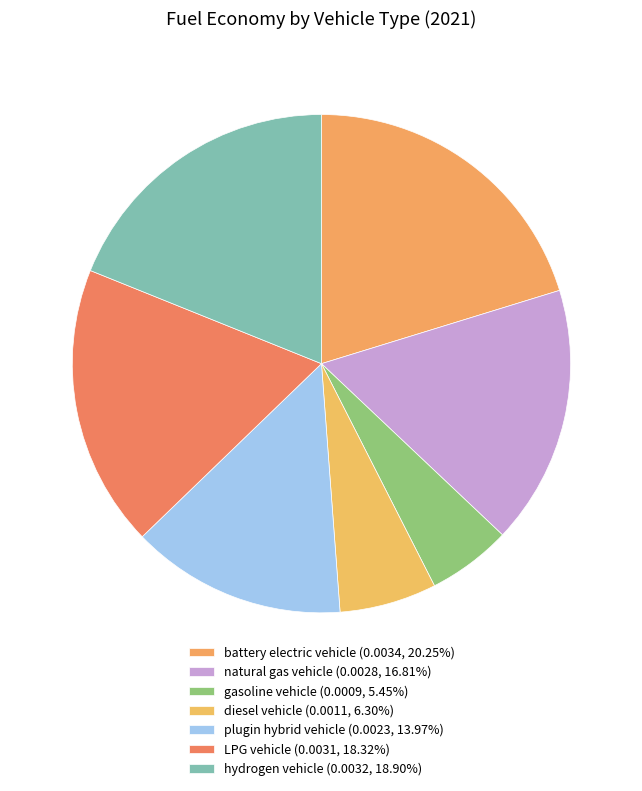

How much of the chart is everything except gasoline vehicle?

94.5%